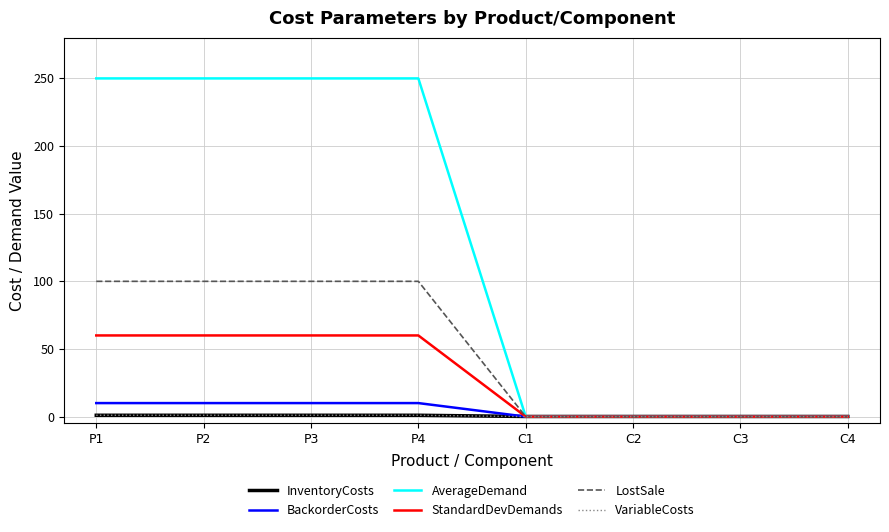

Is it true that StandardDevDemands equals 60.0 at P4?

True